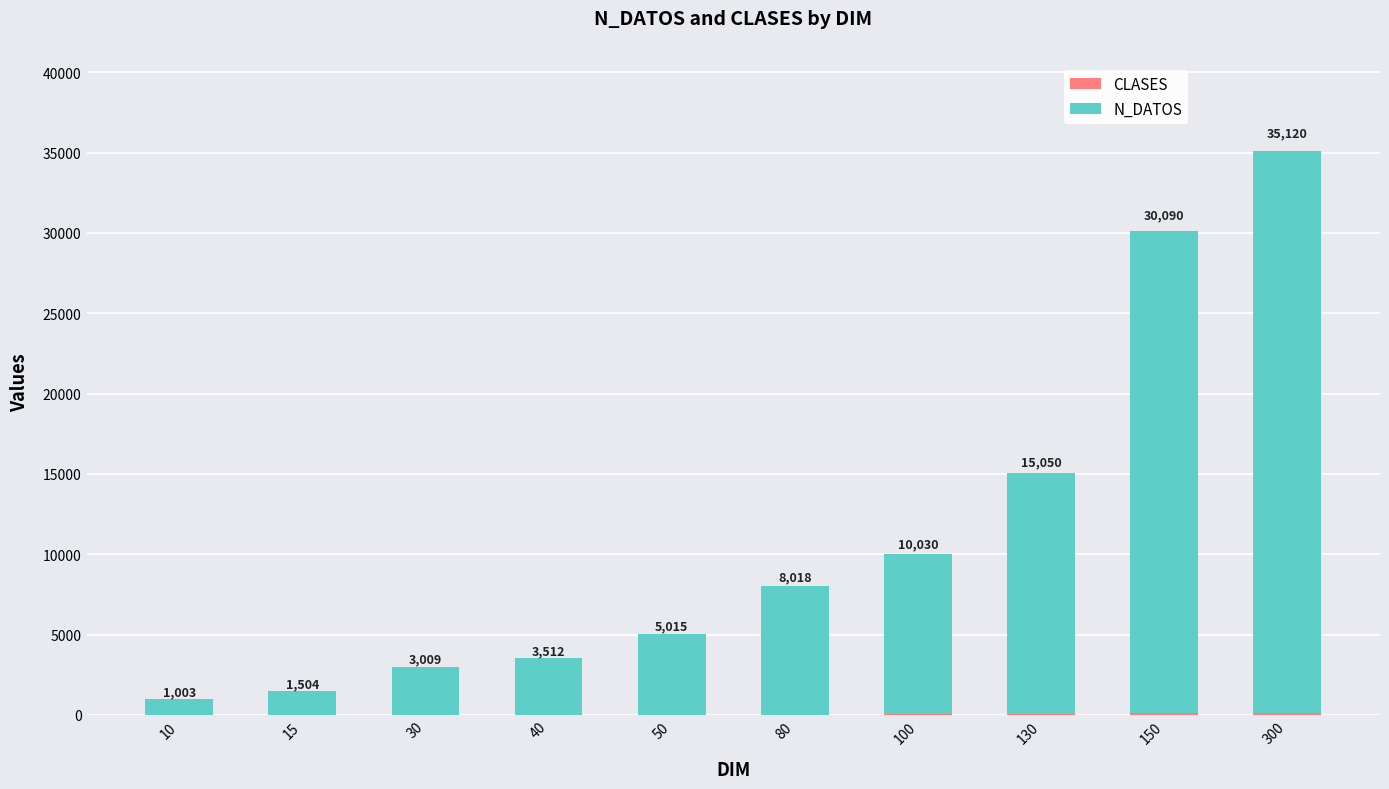

What is the total value across all series at 80?

8018